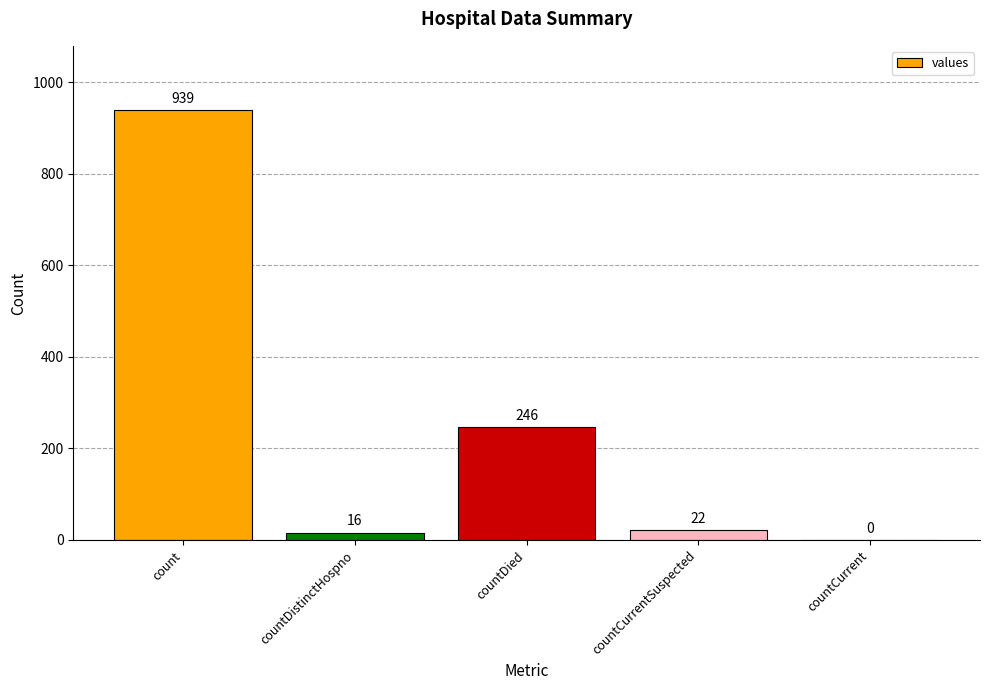

The value at count is 1400. True or false?

False